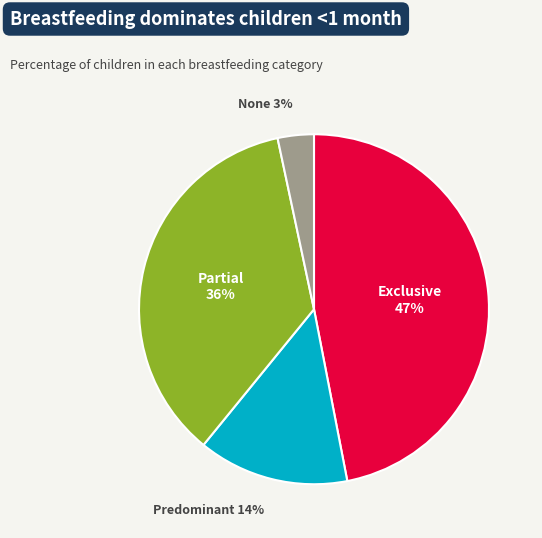

To the nearest percent, what is the average slice percentage?

25%